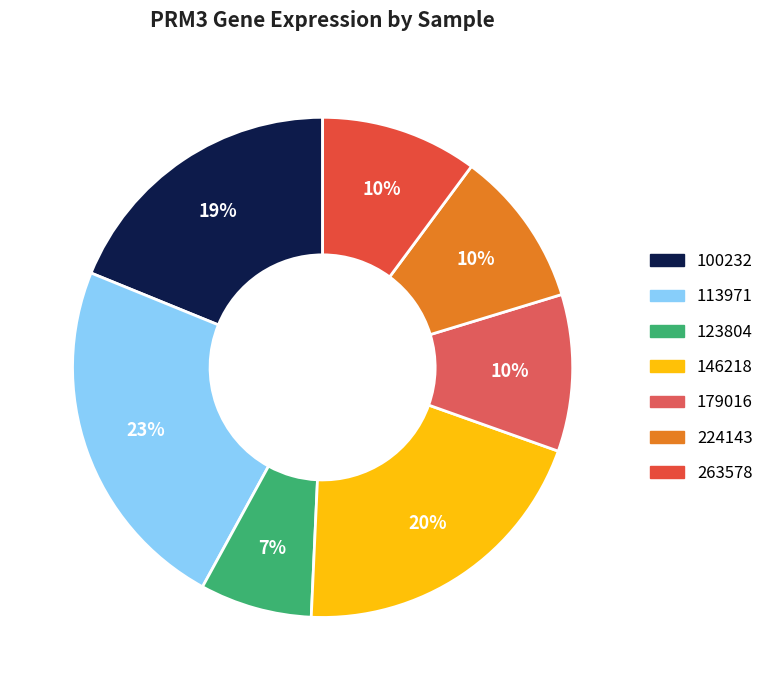

How many segments does this pie chart have?

7